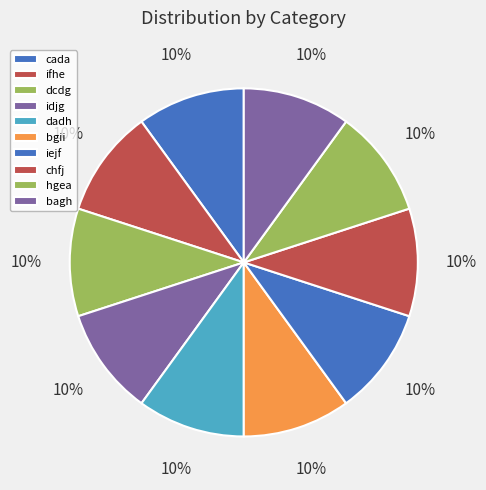

To the nearest percent, what percentage of the pie is hgea?

10%